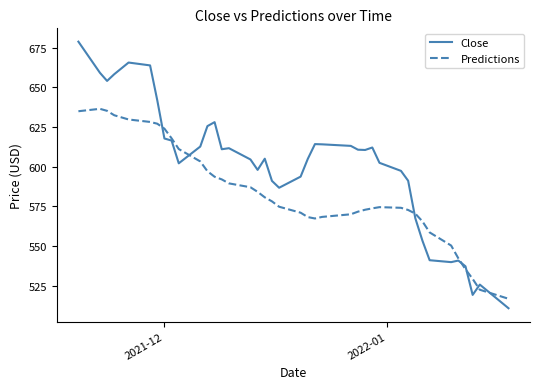

Which series has the largest total across all categories?

Close